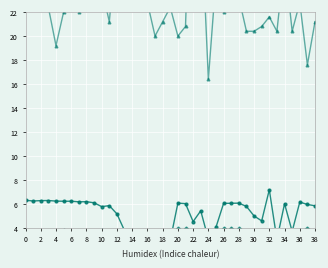

Where is the first local minimum for Monitor Value (scaled)?

4